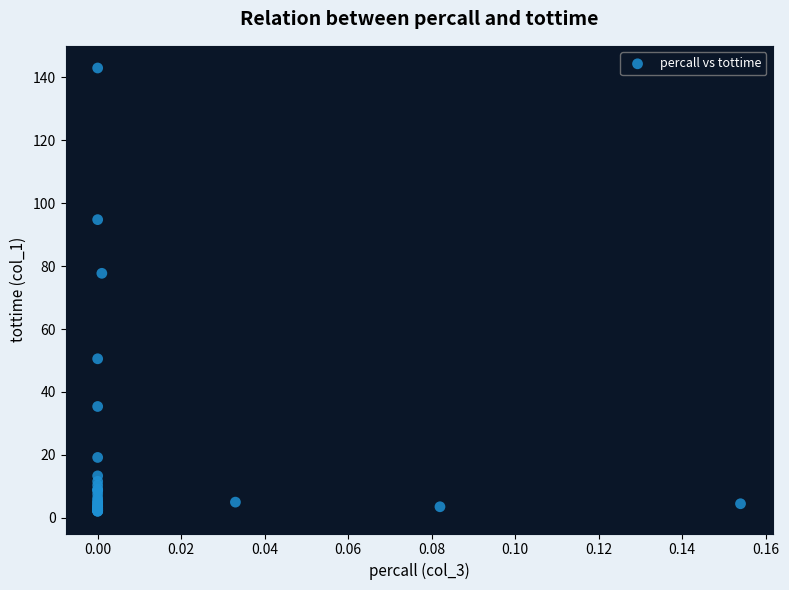

What Y value in the scatter plot is closest to 72?

77.7